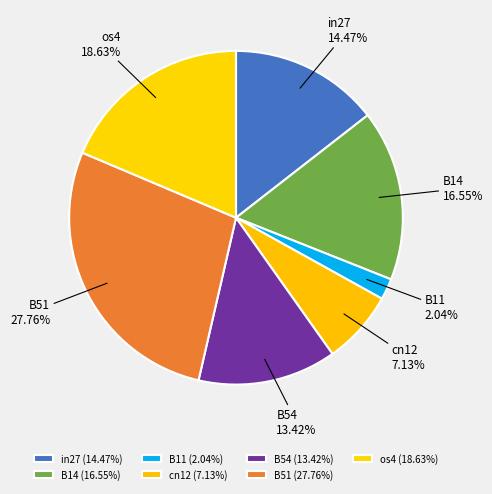

To the nearest percent, what is the difference between the in27 and os4 slice percentages?

4%